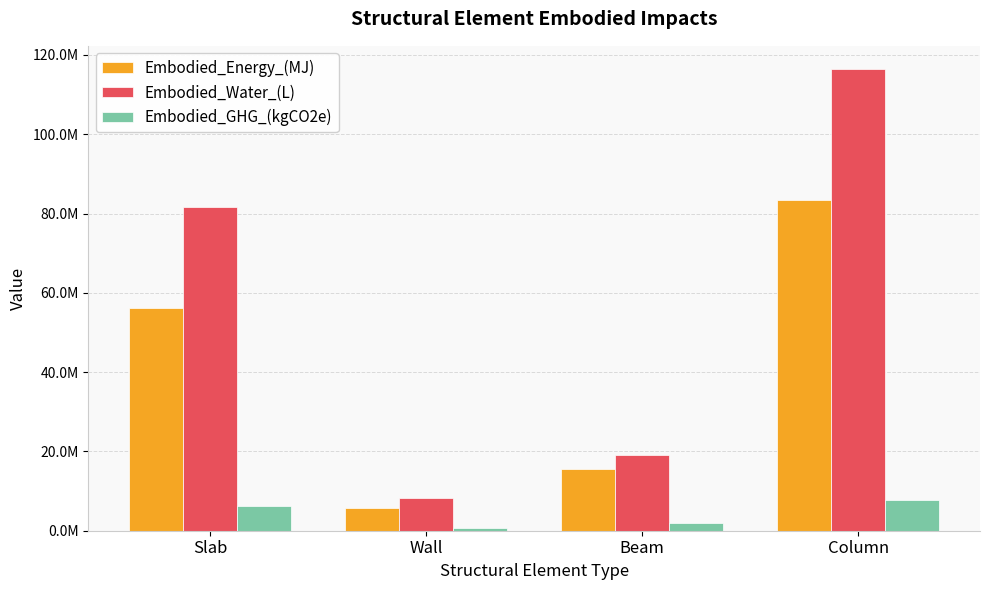

Is it true that Embodied_Energy_(MJ) equals 22883610.0 at Slab?

False